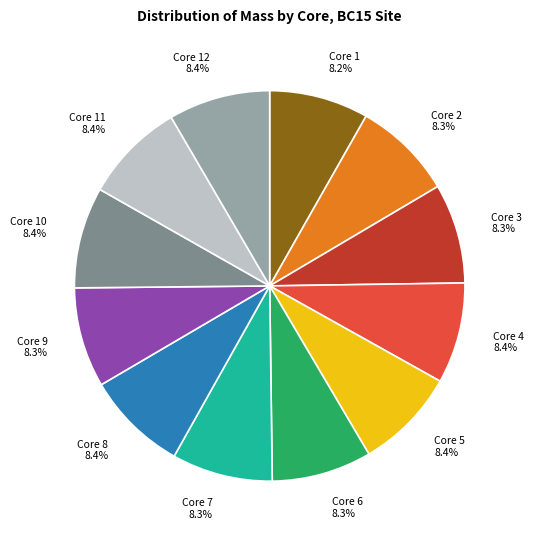

Is the sum of Core 12 and Core 8 greater than half?

No